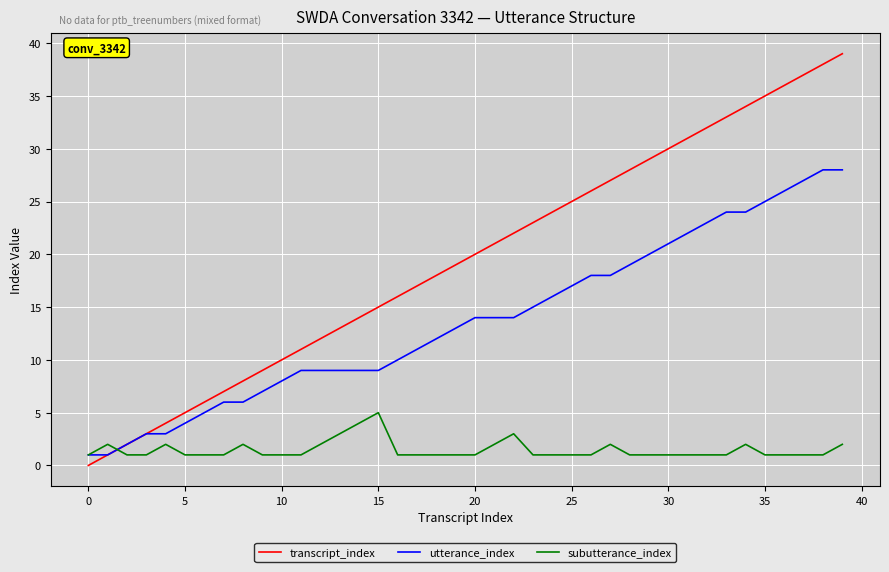

Which series has the largest total across all categories?

transcript_index